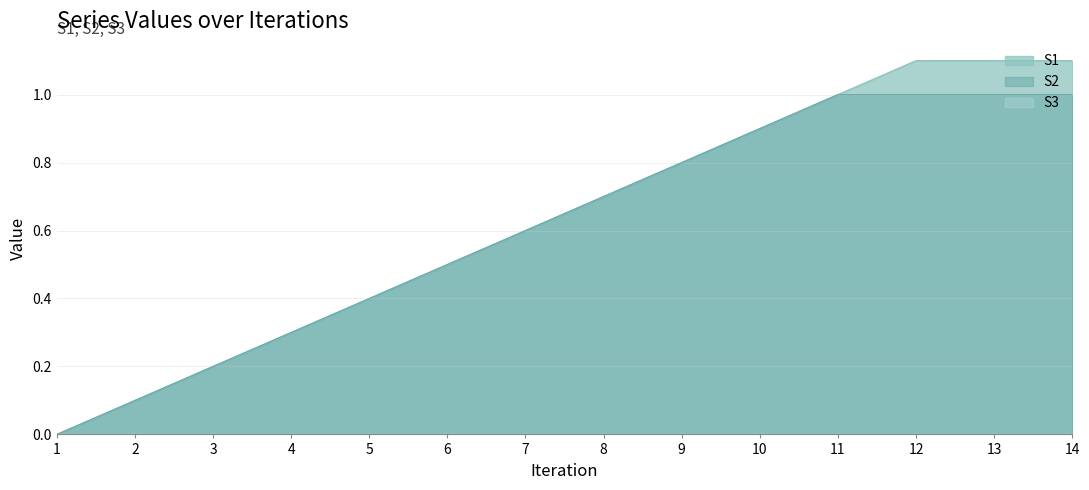

True or false: S2 and S1 intersect in this chart.

False